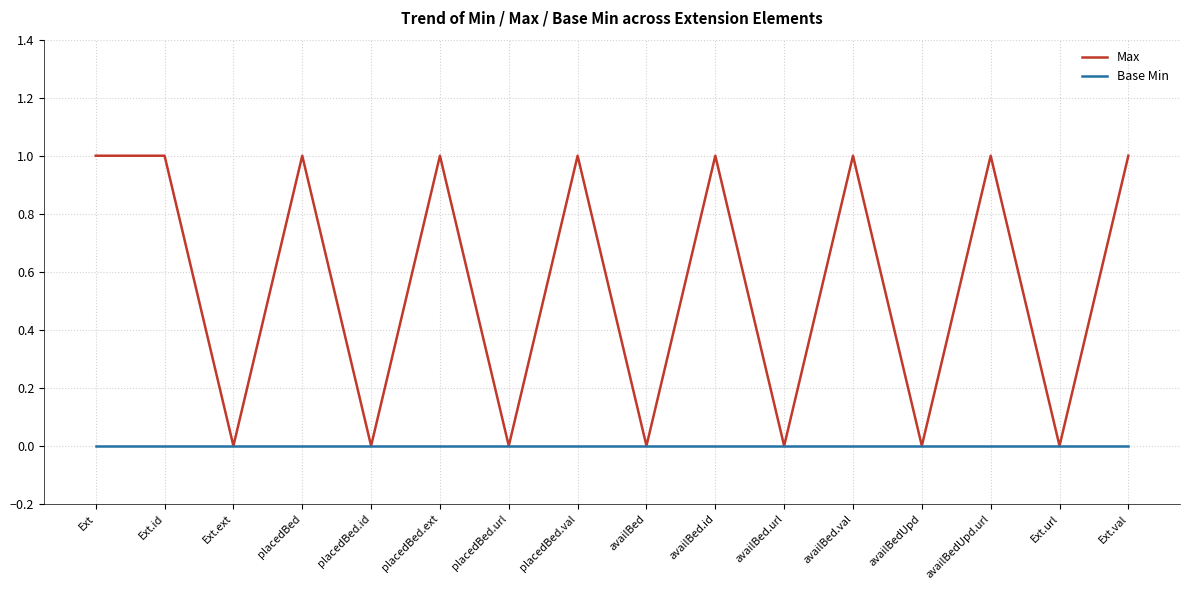

Rank the series by their average value, from lowest to highest.

Base Min, Max